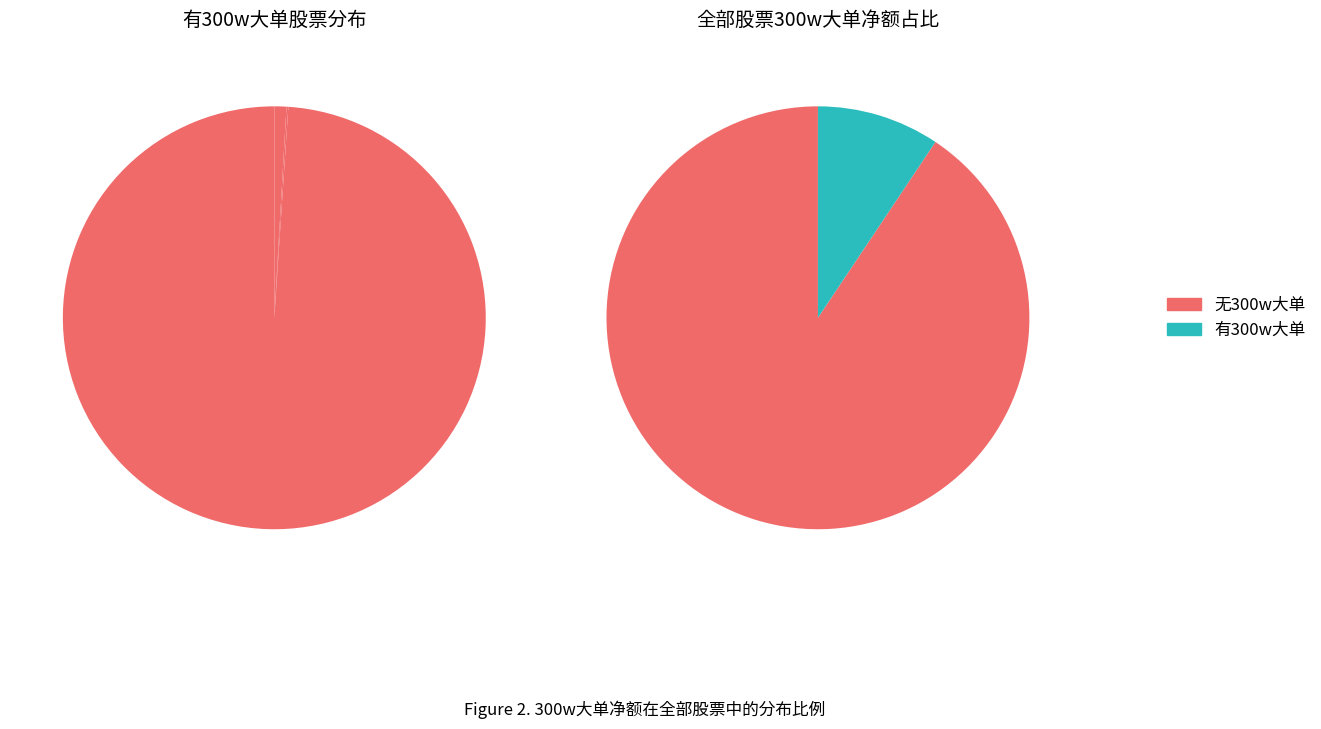

What is the difference between the highest and lowest values at 0?

432806339